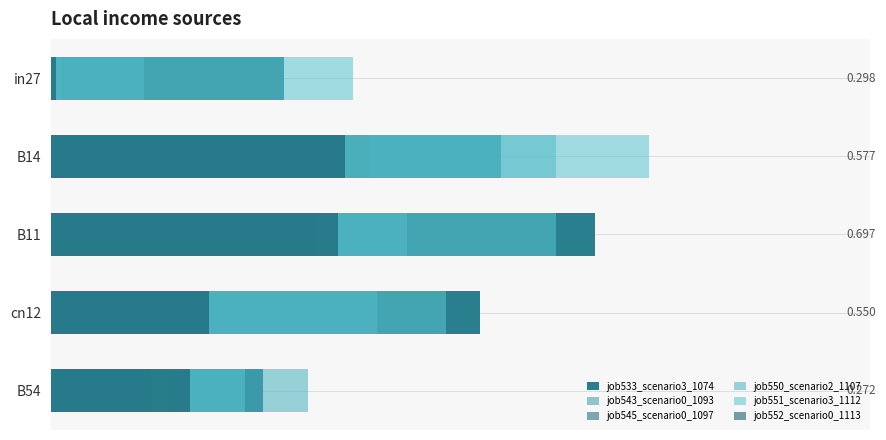

Read the job552_scenario0_1113 value at B14.

0.4